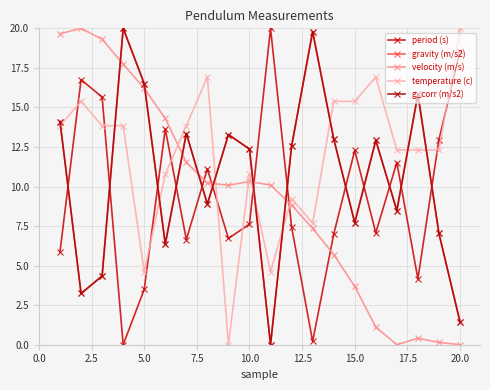

Is this an area chart (filled region under the line)?

No